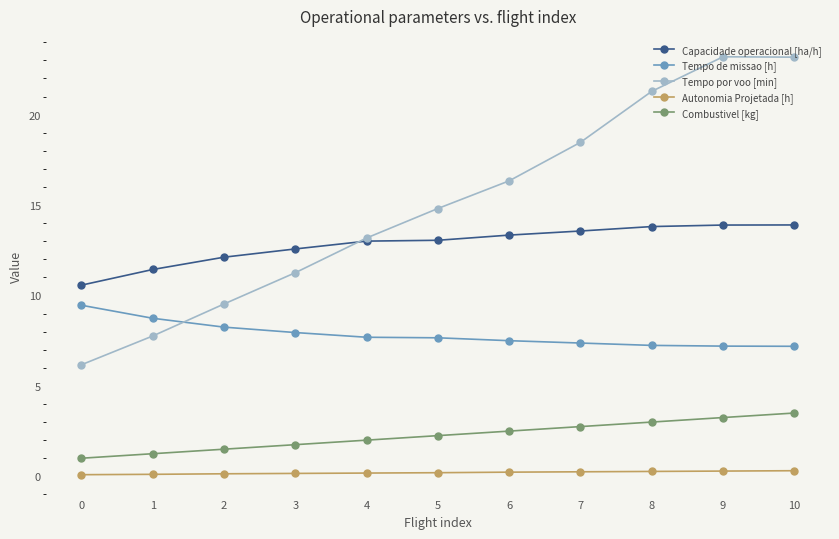

True or false: Tempo de missao [h] and Combustivel [kg] cross at least once.

False